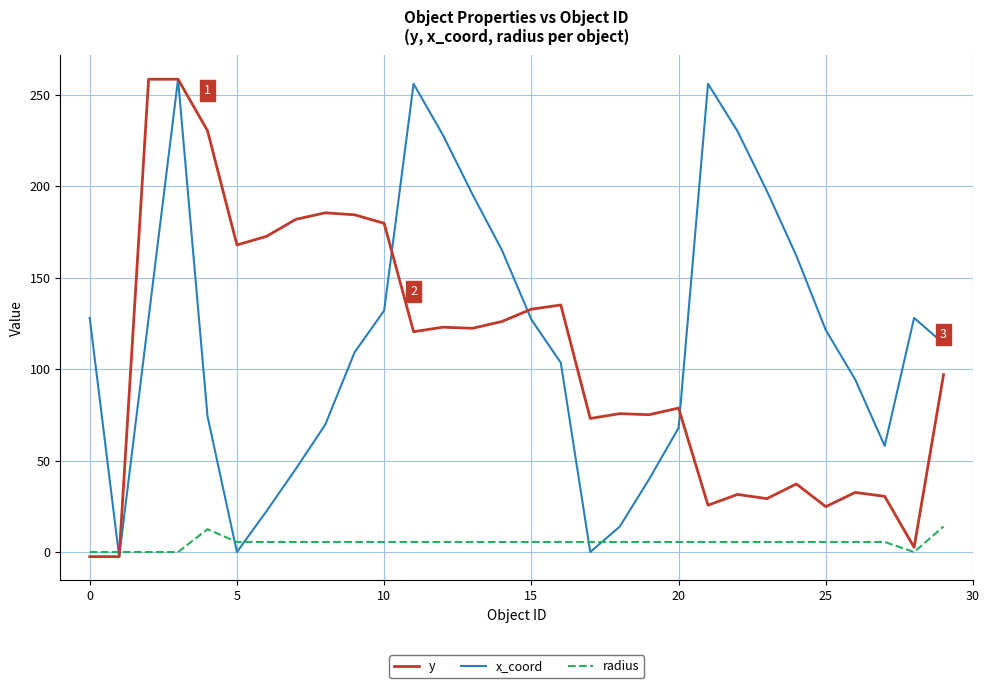

What is the greatest value displayed?

258.5